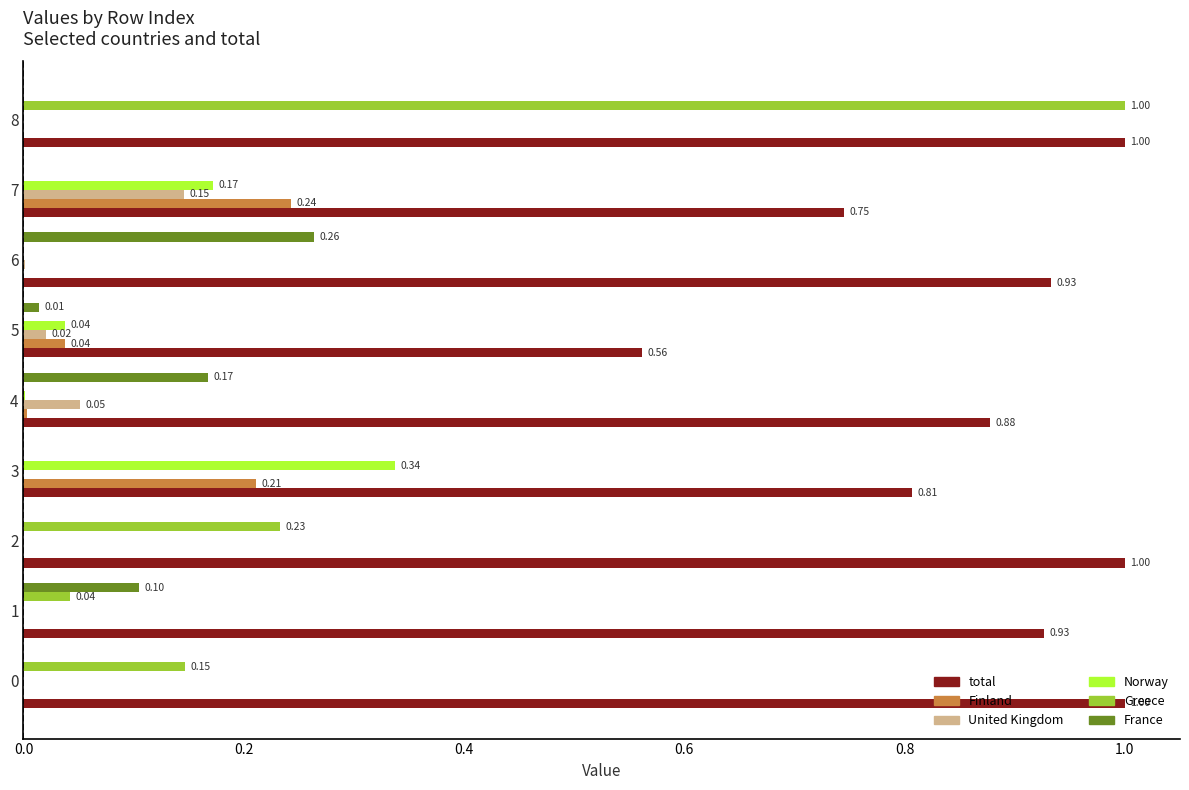

What is the total value across all series at 3?

1.4